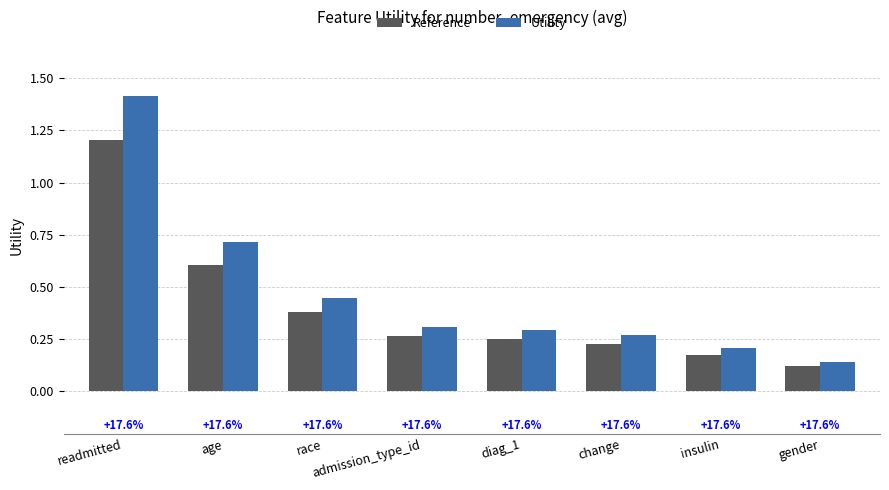

What is the label of the 6th bar from the left?

change